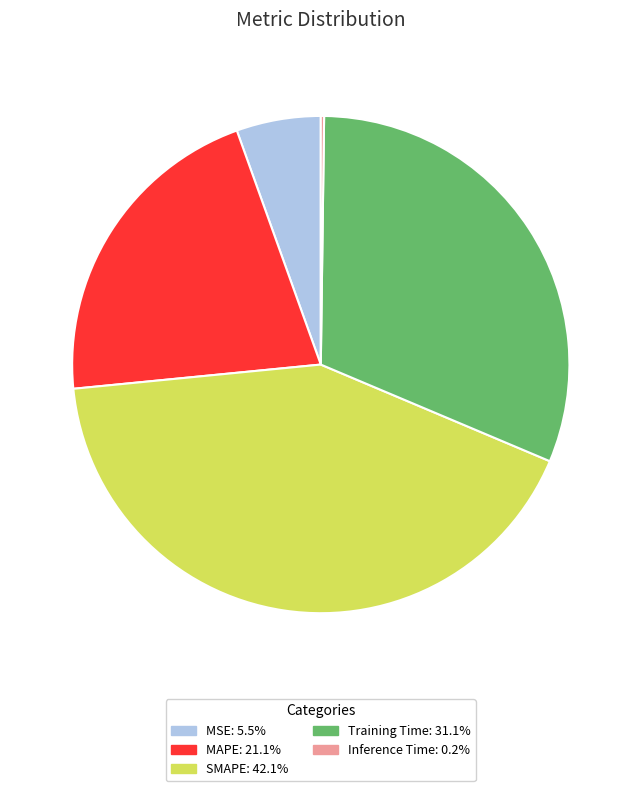

Which slice is the largest?

SMAPE